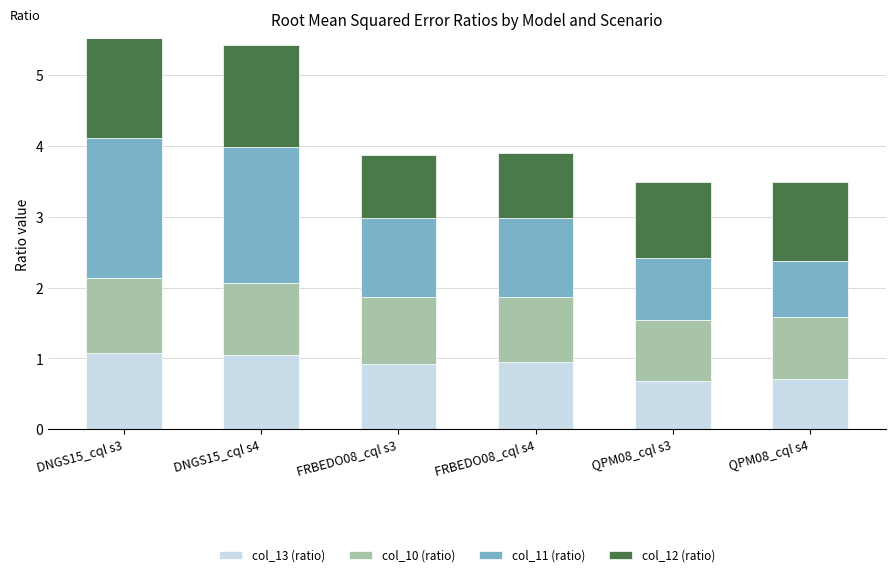

What is the label of the 1st bar from the left?

DNGS15_cql s3